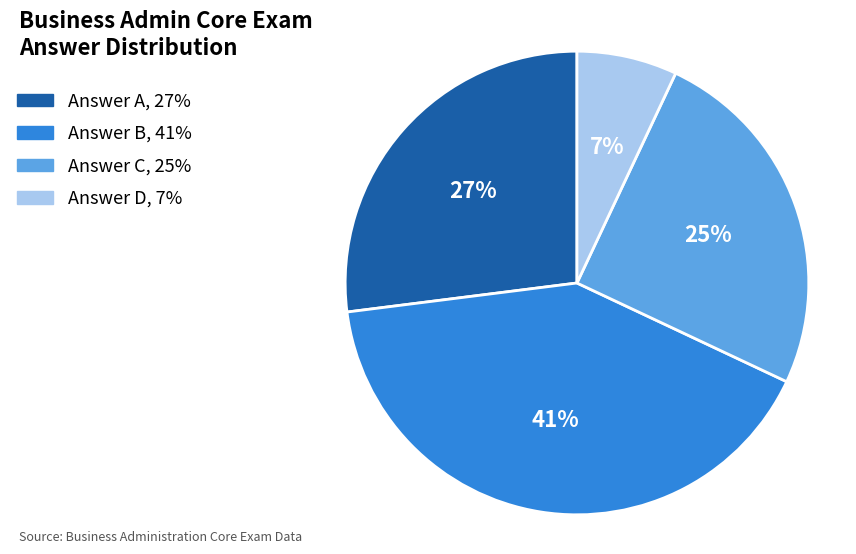

To the nearest percent, what is the average slice percentage?

25%